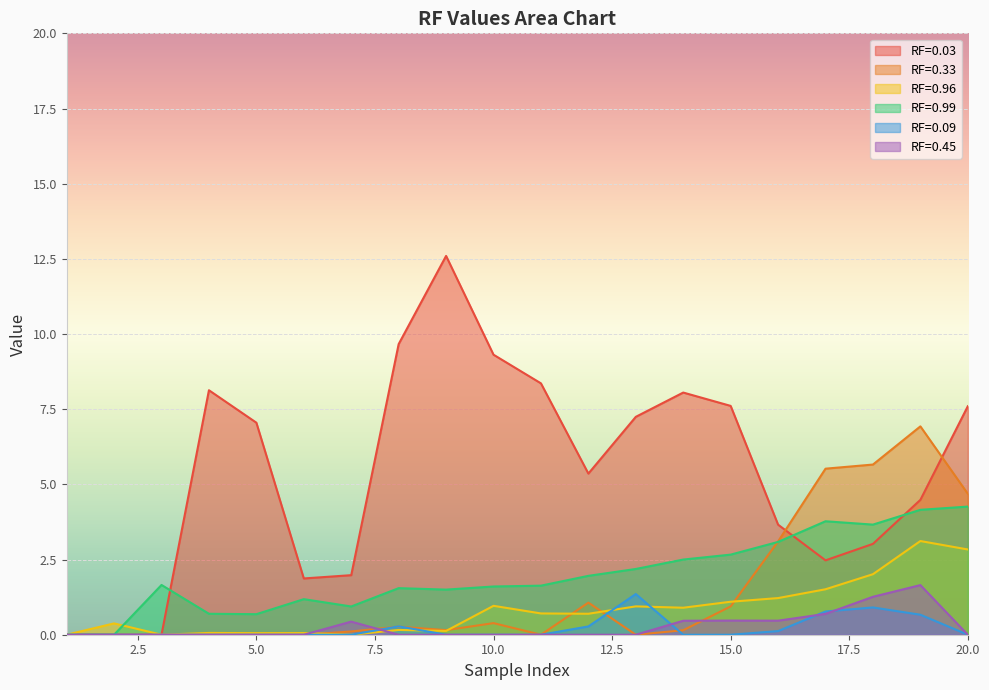

The value of RF=0.99 at 20.0 is 4.3. True or false?

True